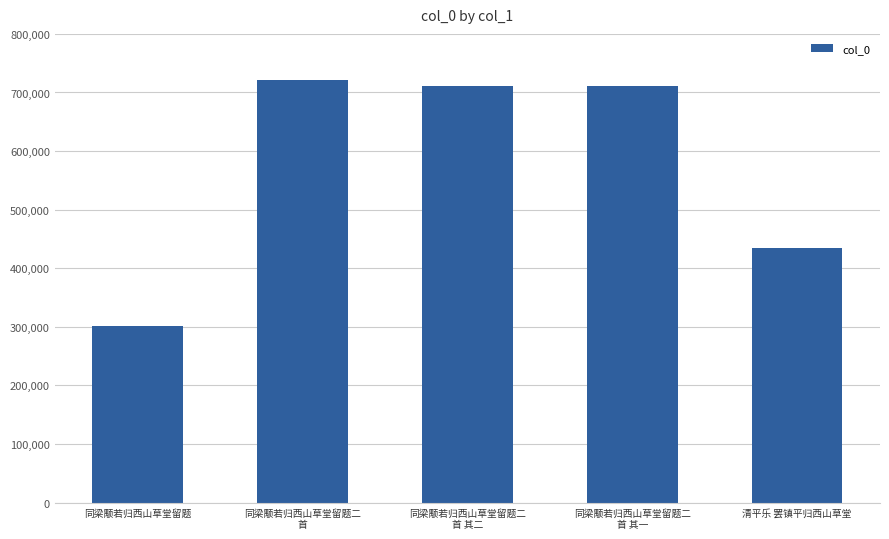

How many data points are less than 710227?

2